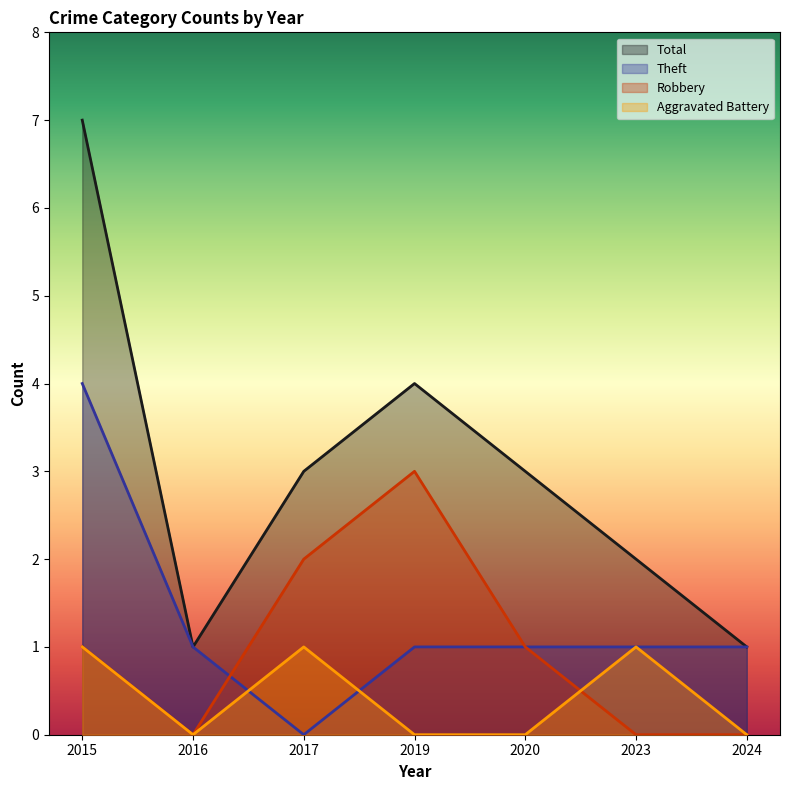

Which series has the largest total across all categories?

Total